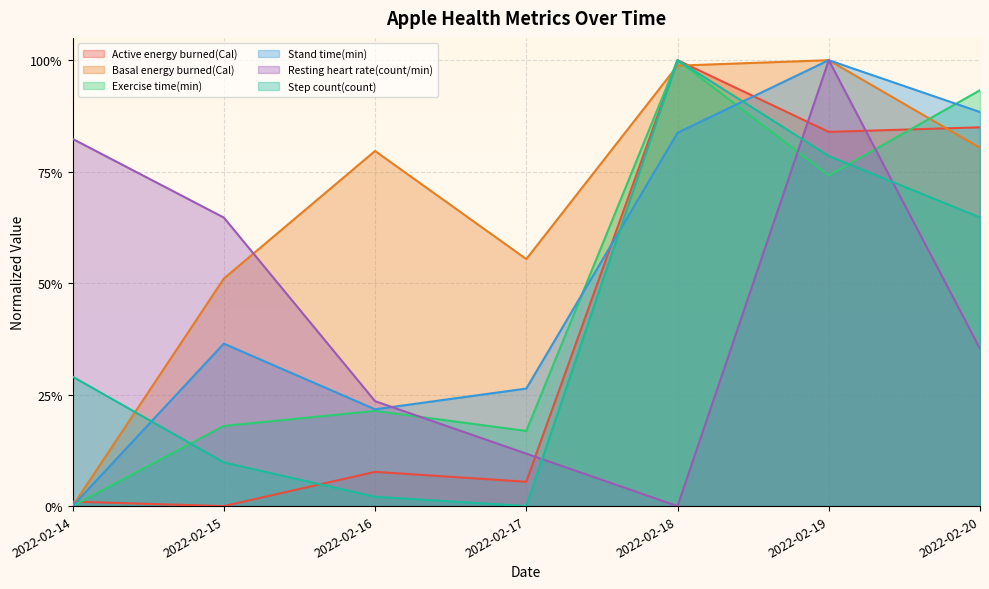

List the series in order of their peak value, lowest first.

Resting heart rate(count/min), Exercise time(min), Basal energy burned(Cal), Stand time(min), Active energy burned(Cal), Step count(count)